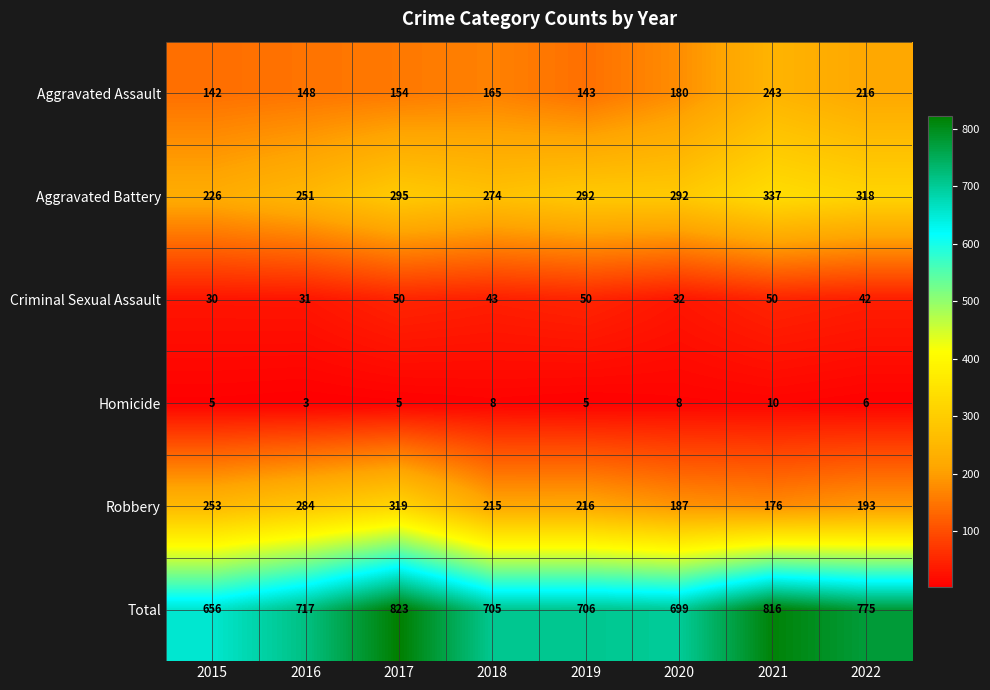

Which series changed the most between 2017 and 2021?

Robbery